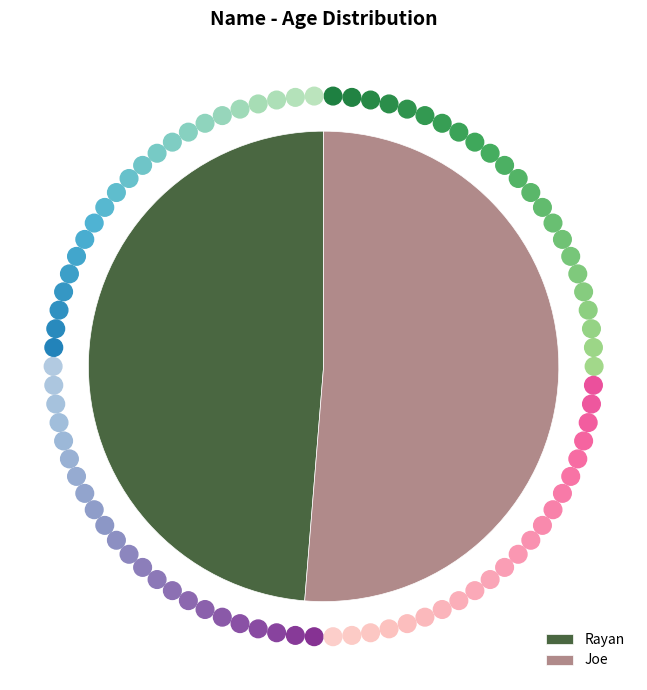

What is the majority slice?

Joe